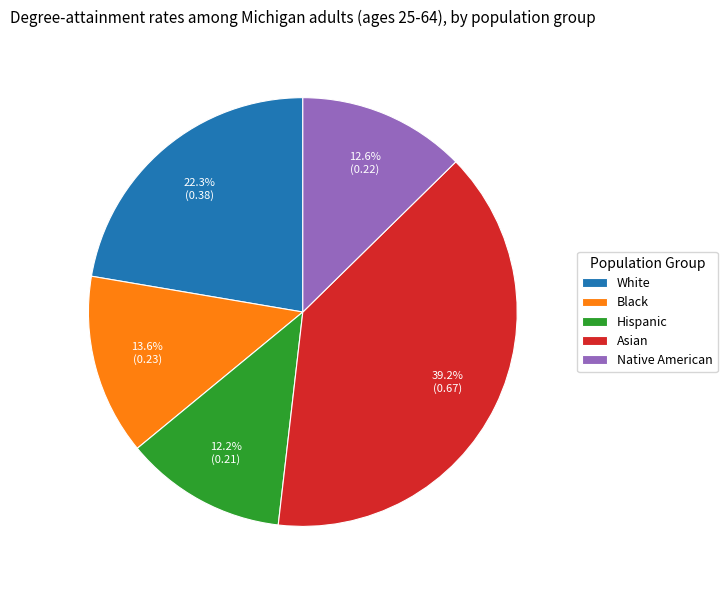

The White slice represents 37% of the pie. True or false?

False